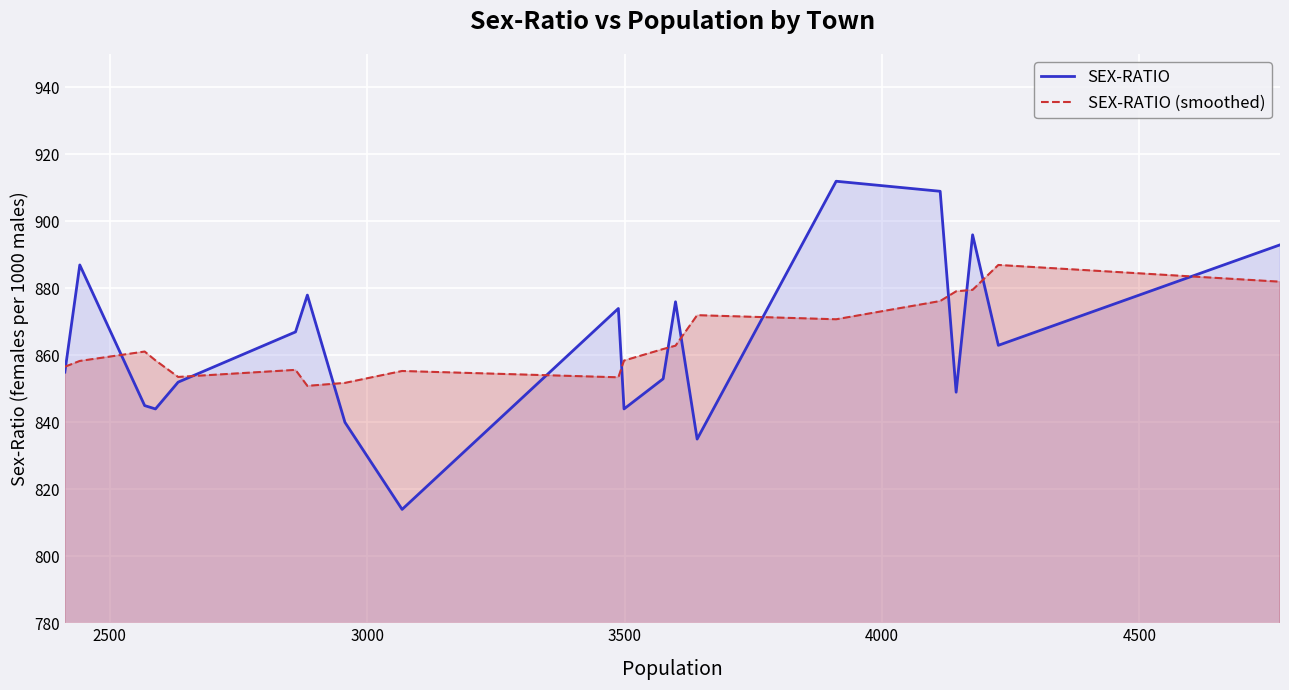

How many interior local valleys does the SEX-RATIO (smoothed) series have?

4